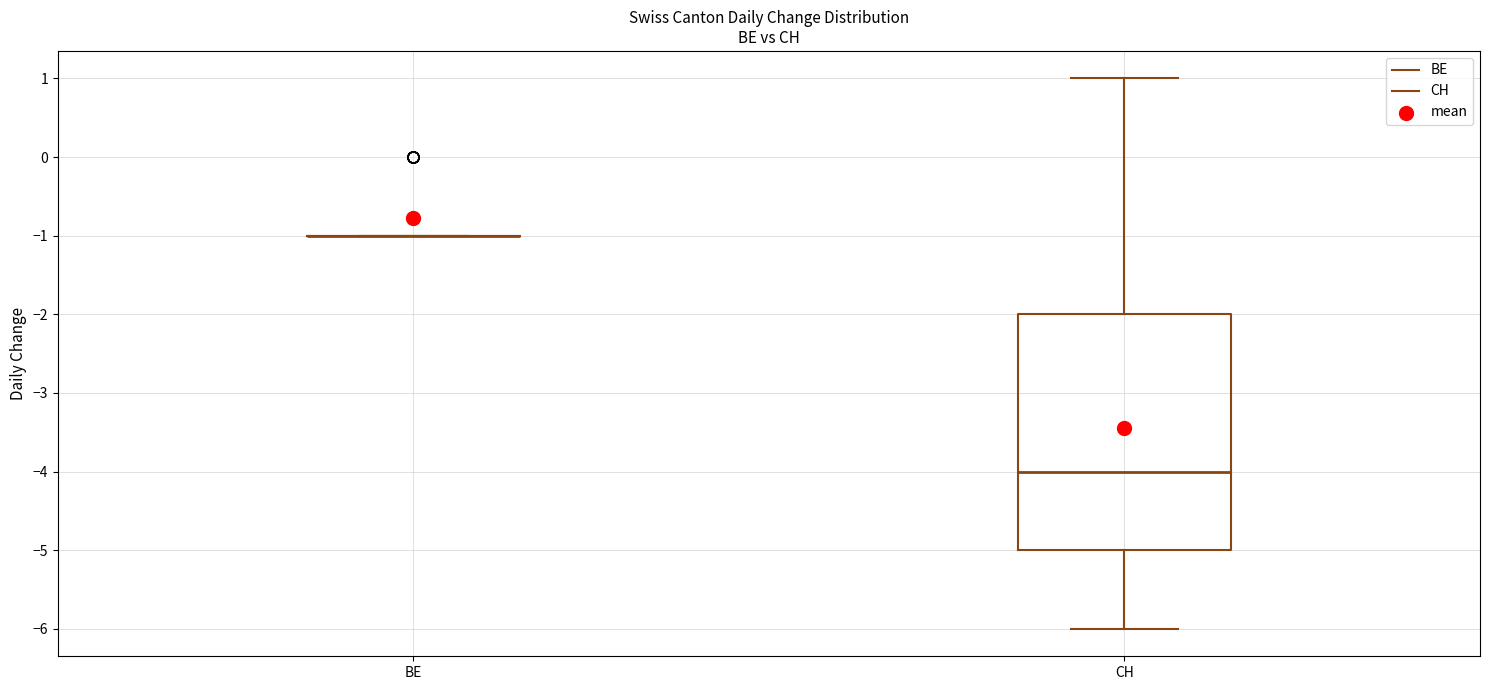

Reading left to right, read every box against the y-axis: the position of its median line, the range the box covers, and the ends of its whiskers. The values are not printed on the chart, so give them approximately, as read against the axis.

BE: box collapsed to a line at -1, whiskers -1 to -1
CH: median -4, box -5 to -2, whiskers -6 to 1